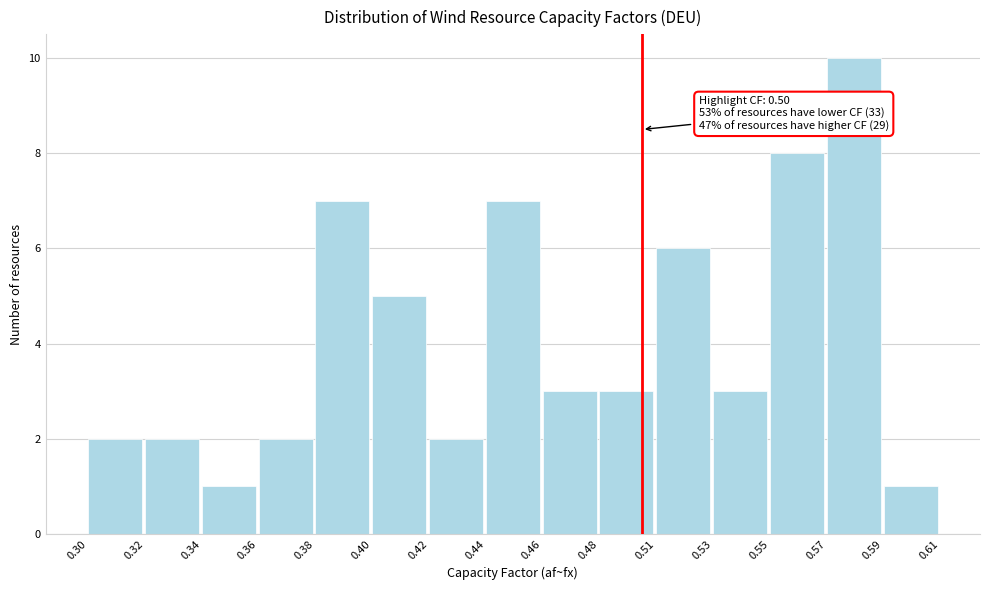

Reading right to left, extract all data points from this chart.

0.59=1	0.57=10	0.55=8	0.53=3	0.51=6	0.48=3	0.46=3	0.44=7	0.42=2	0.40=5	0.38=7	0.36=2	0.34=1	0.32=2	0.30=2